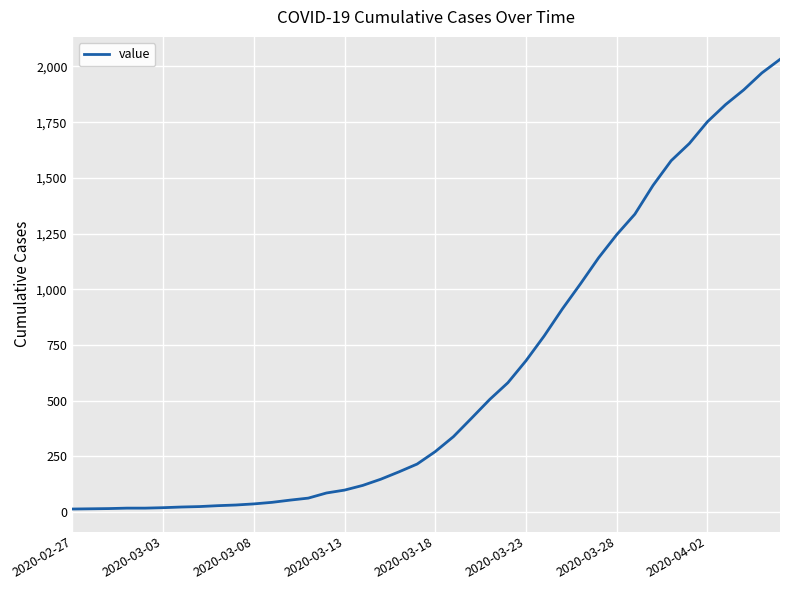

What is the maximum value shown in the chart?

2032